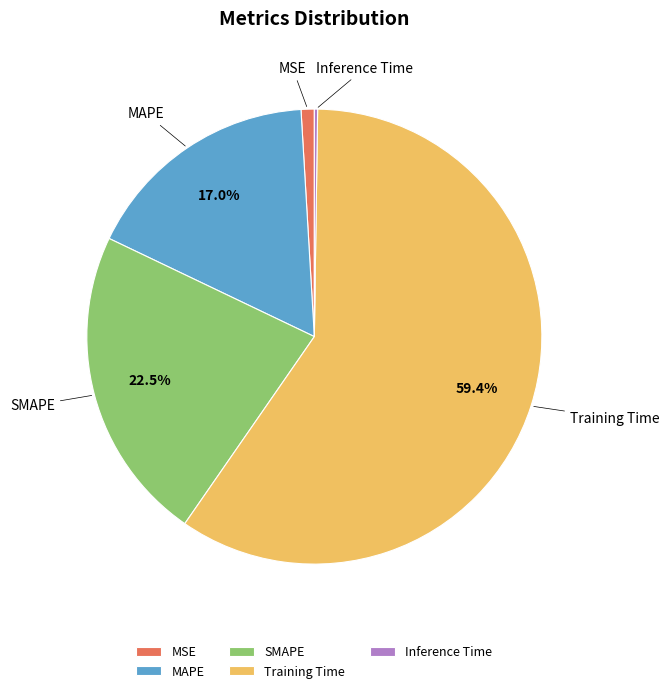

Is it true that MSE is 1% of the pie?

True